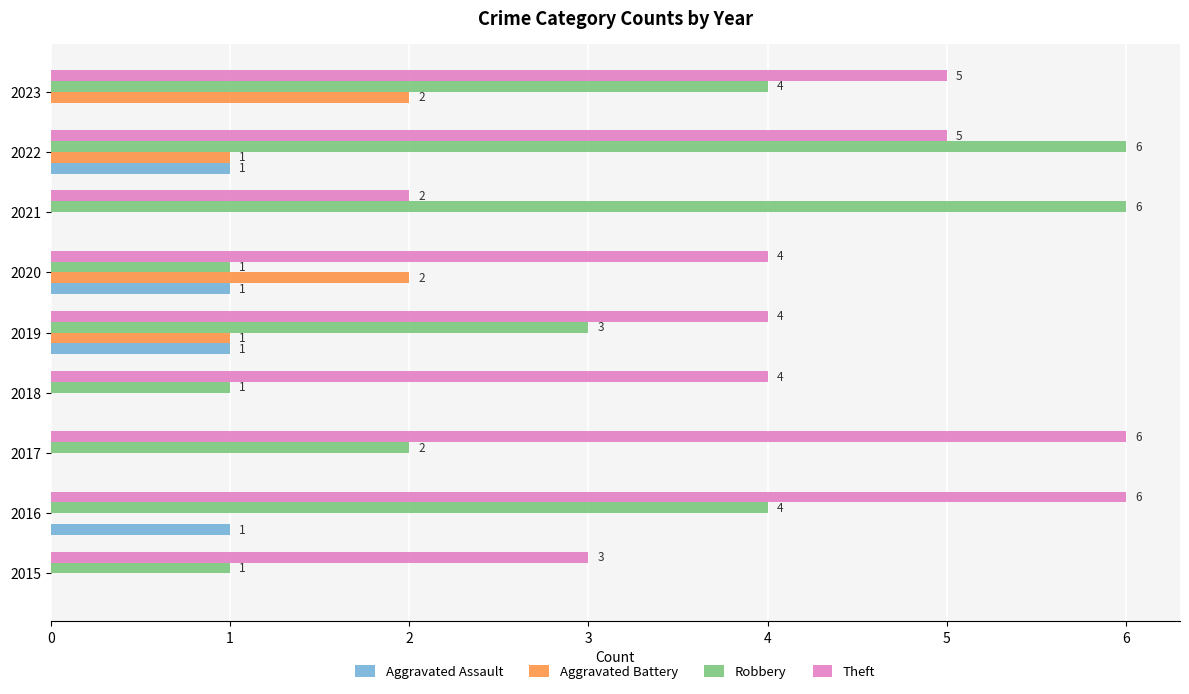

What is the sum of all Theft values?

39